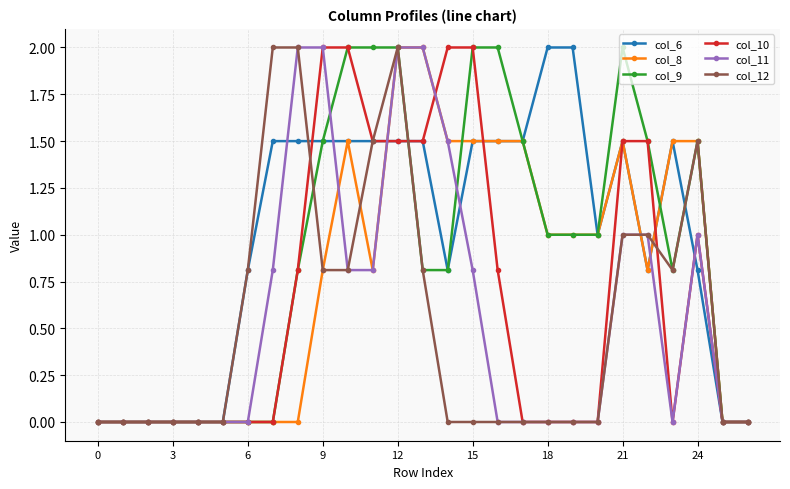

What is the average value of the col_10 series?

0.7